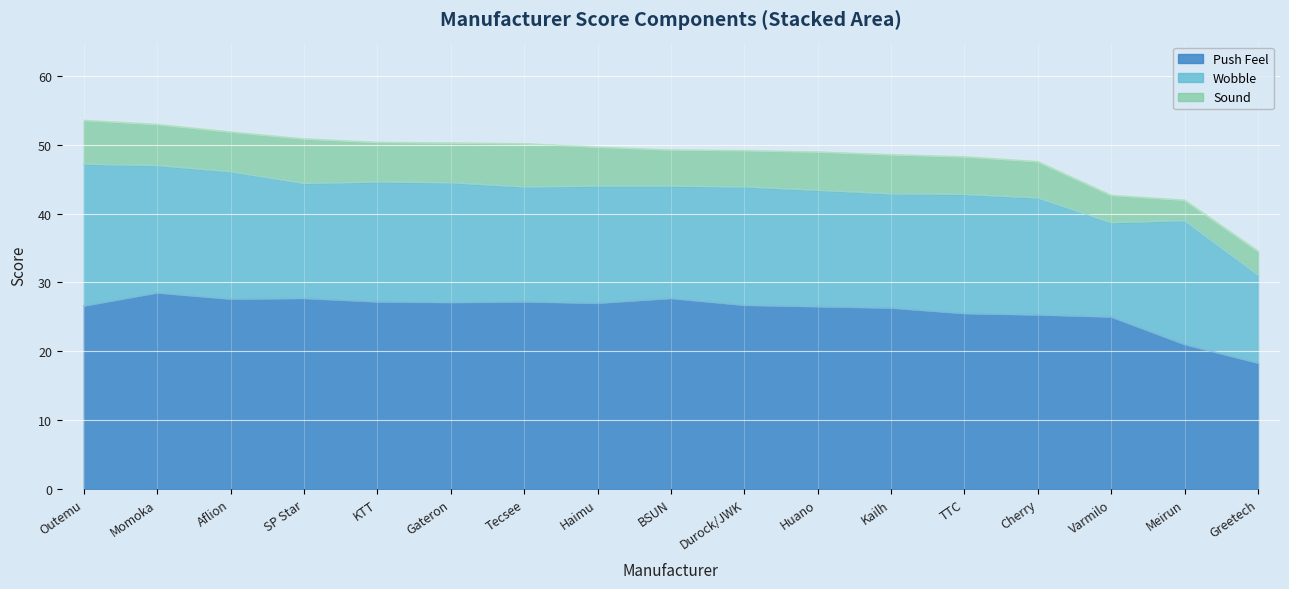

At which category is the sum across all series the highest?

Outemu